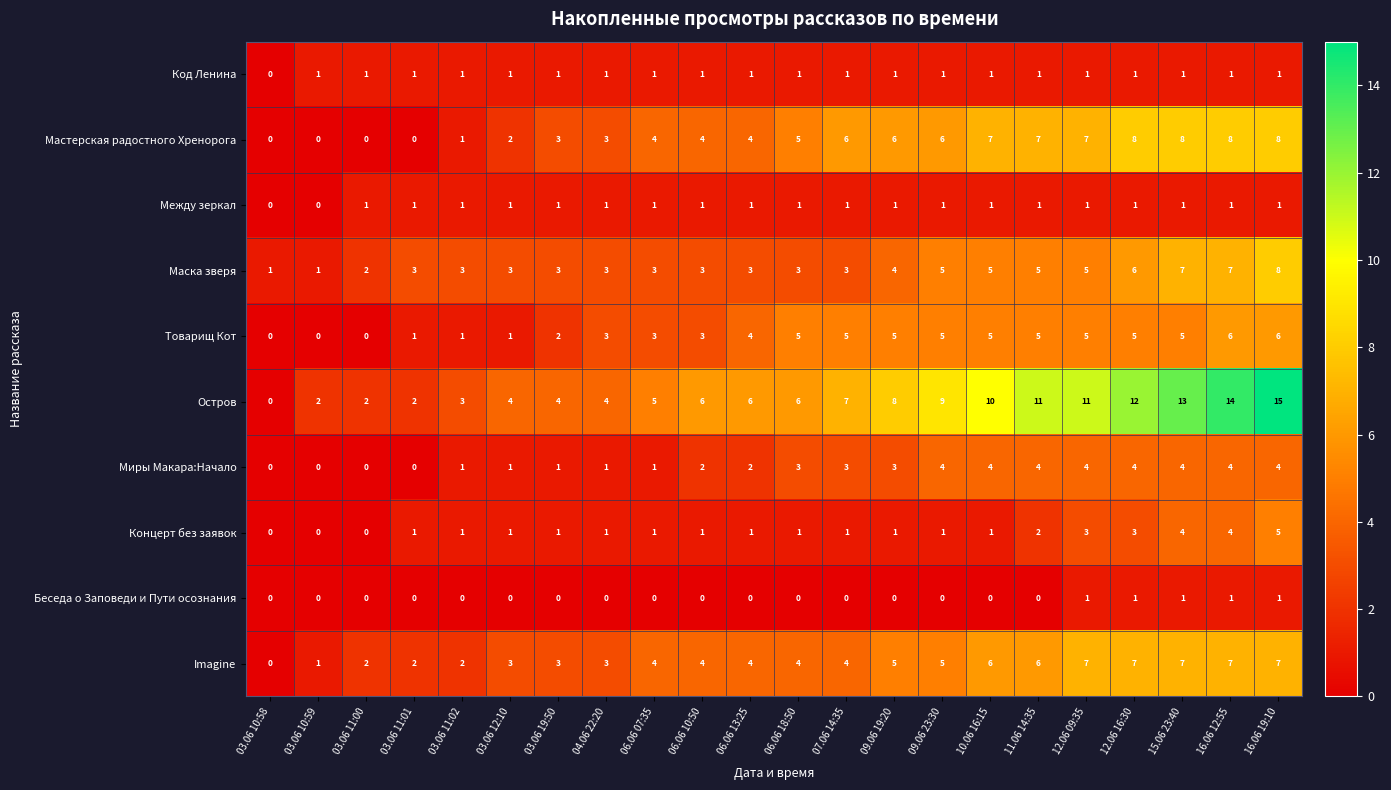

True or false: Маска зверя has a value of 2 at 12.06 09:35.

False